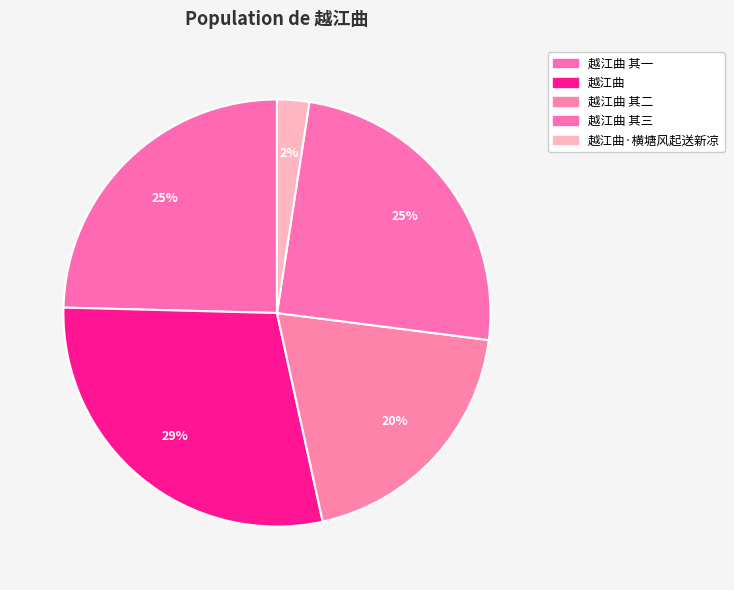

How many slices are in this pie chart?

5